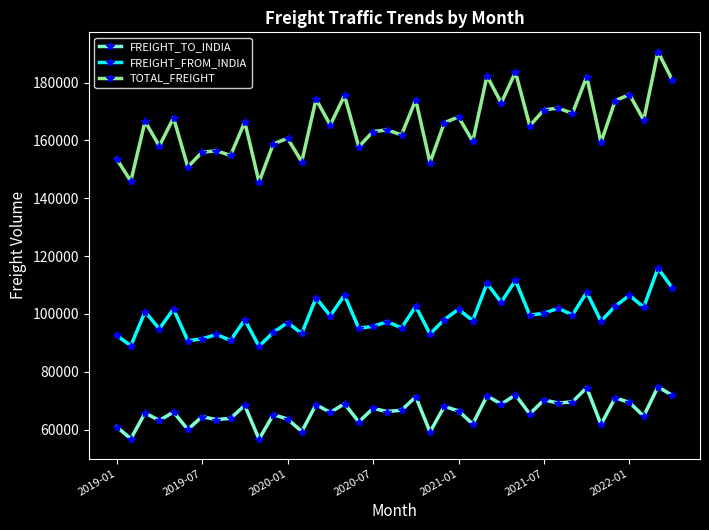

Rank the series by their maximum value, from lowest to highest.

FREIGHT_TO_INDIA, FREIGHT_FROM_INDIA, TOTAL_FREIGHT